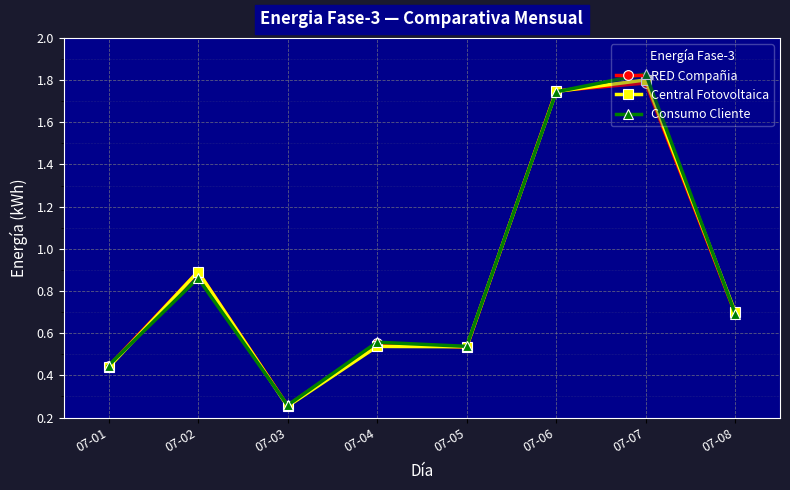

At which category is the sum across all series the highest?

07-07